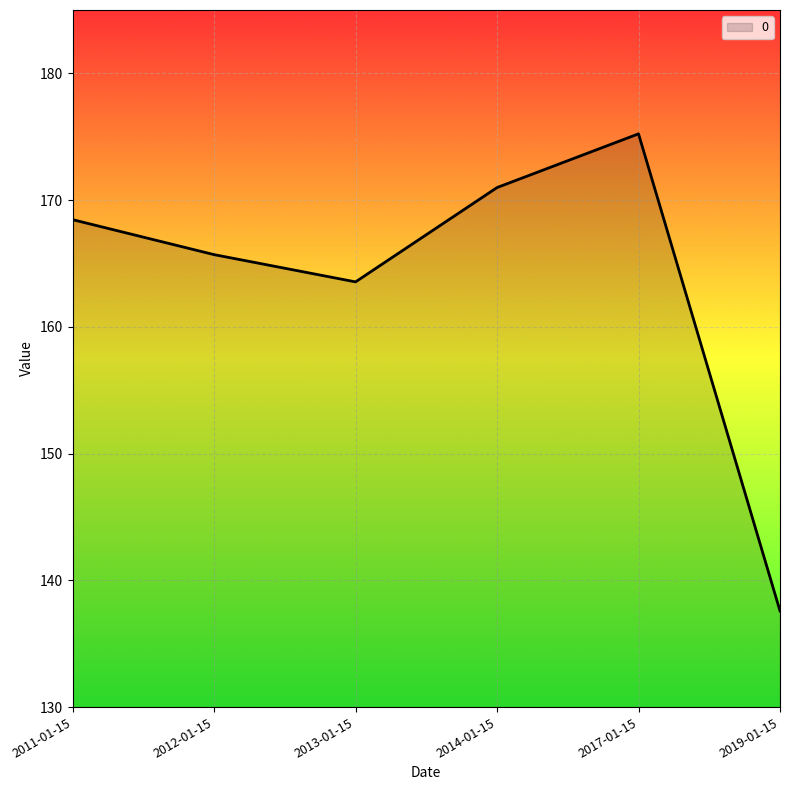

How many interior local peaks (higher than both neighbors) does the data have?

1